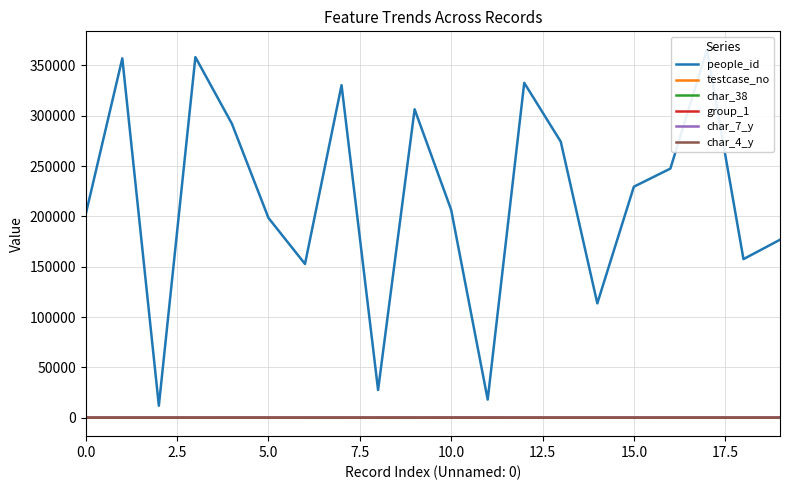

At which category is the sum across all series the highest?

17